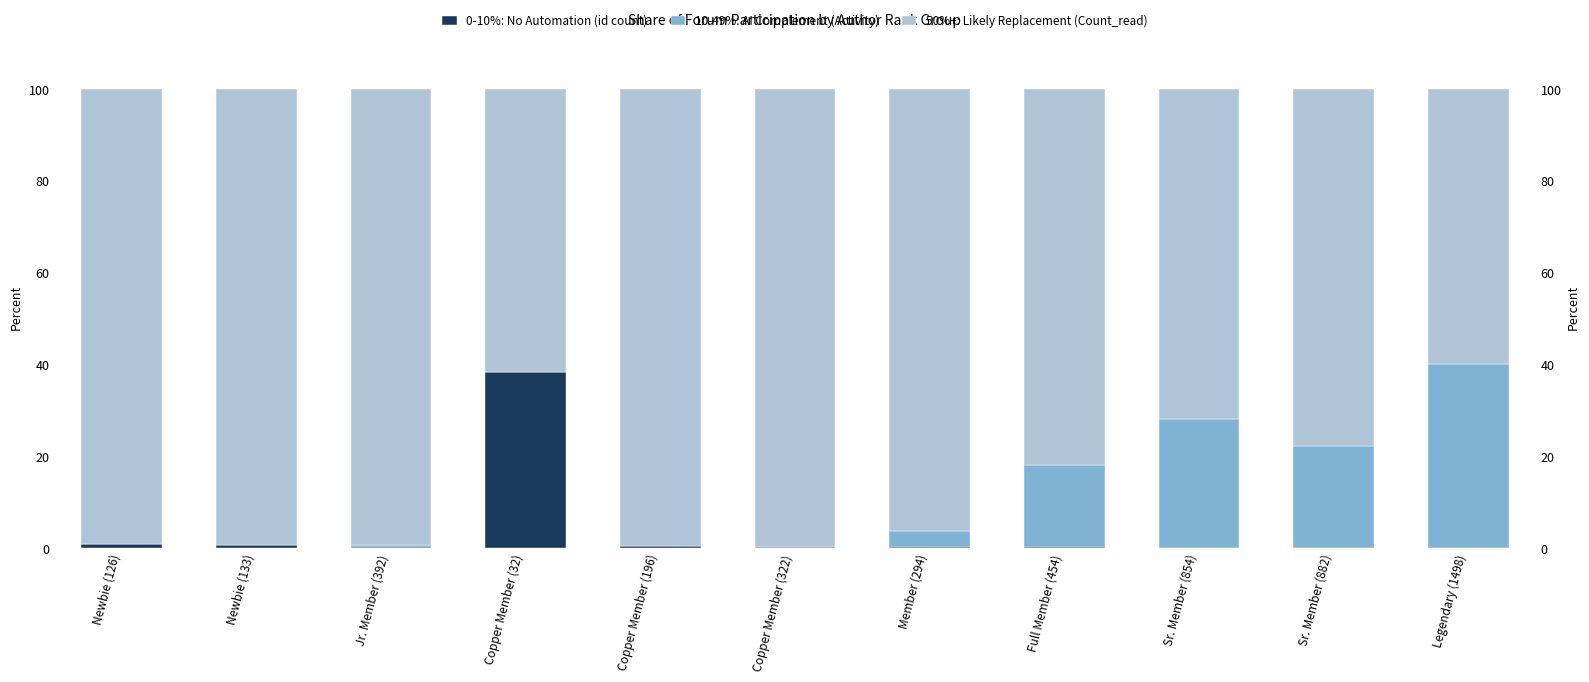

Between Newbie (126) and Jr. Member (392), which series saw the biggest shift?

0-10%: No Automation (id count)